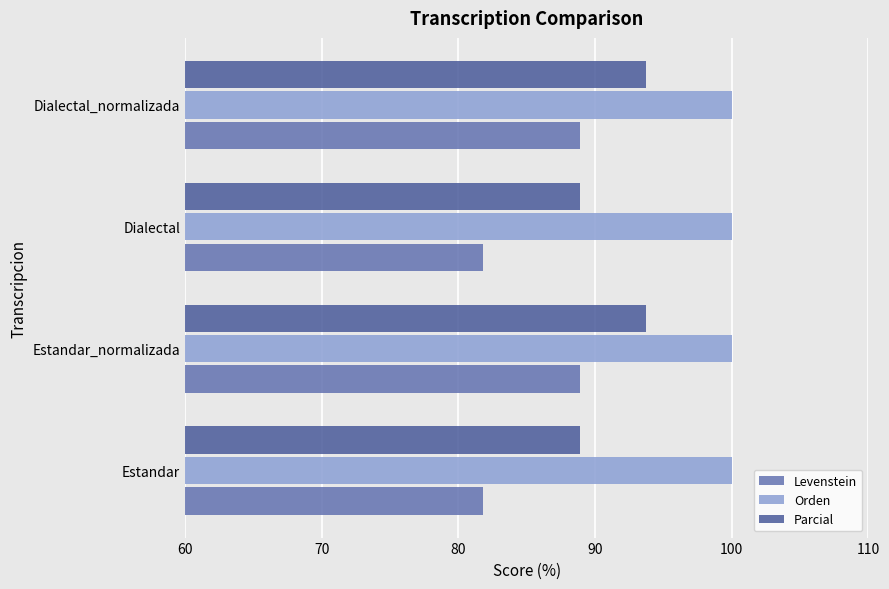

List the series in order of their overall mean, highest first.

Orden, Parcial, Levenstein